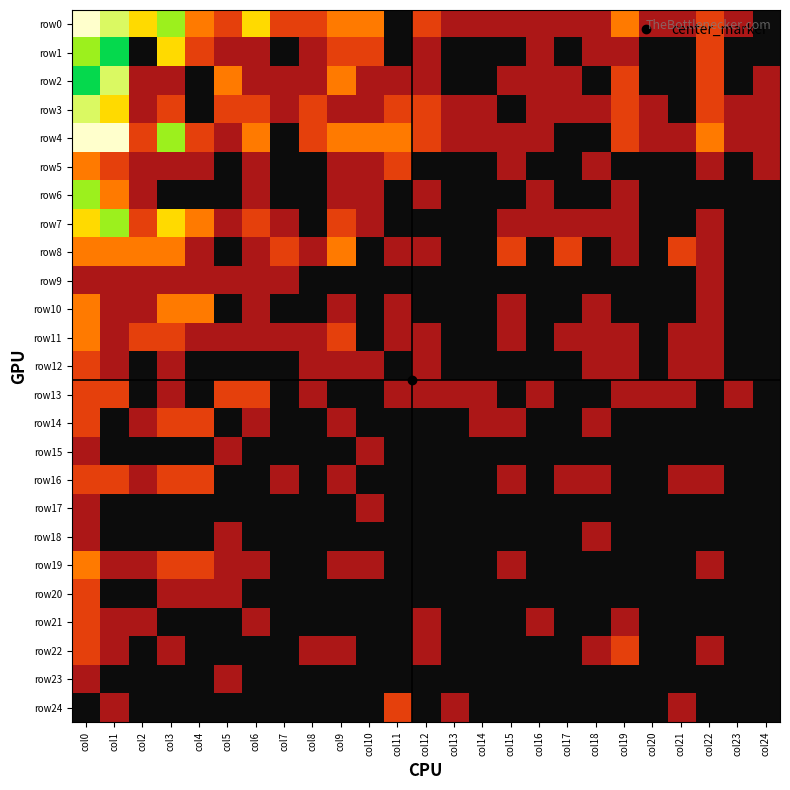

At how many categories does at least one series exceed 4?

3